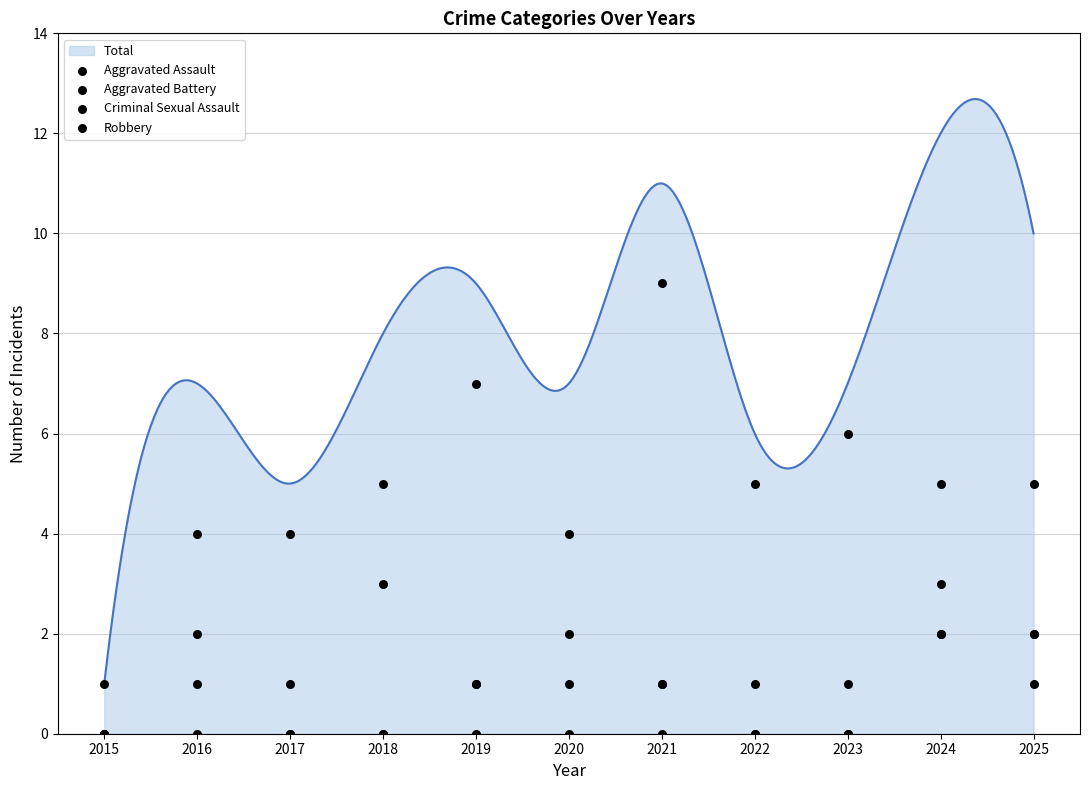

Which series reaches the maximum Y coordinate?

Robbery